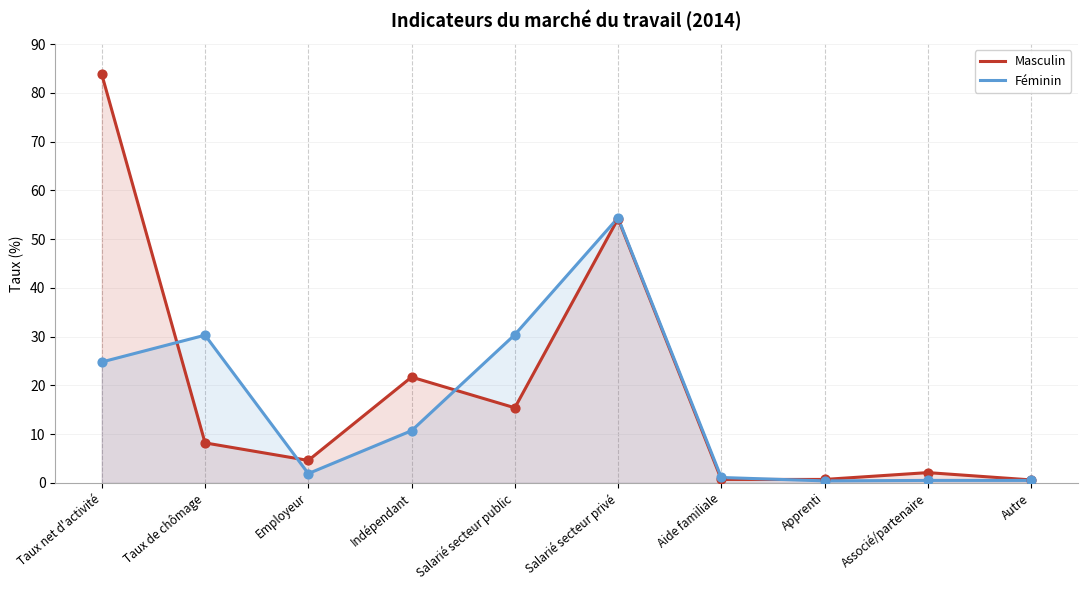

At which category is the sum across all series the highest?

Taux net d'activité